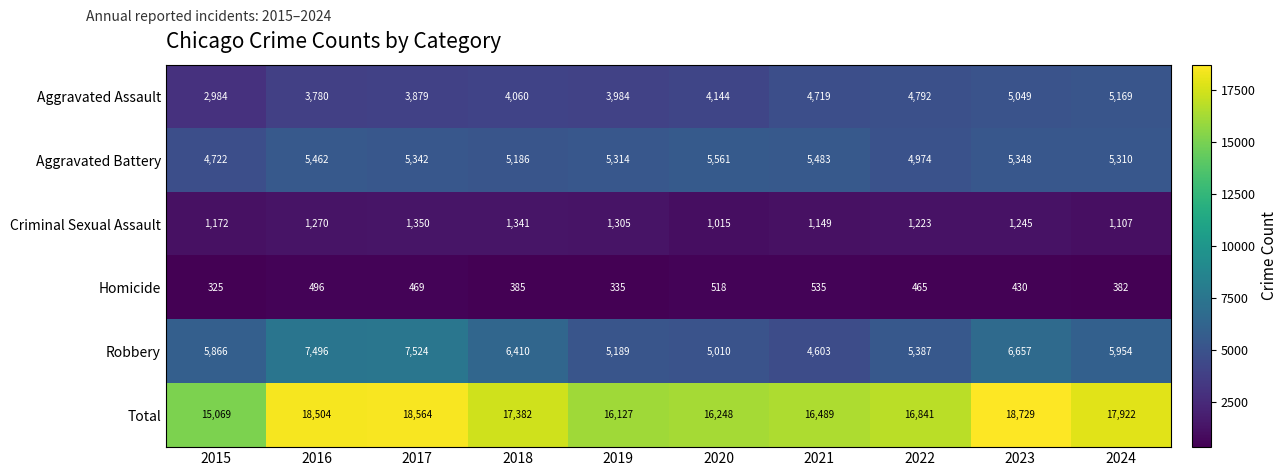

What is the spread (max minus min) of values at 2018?

16997